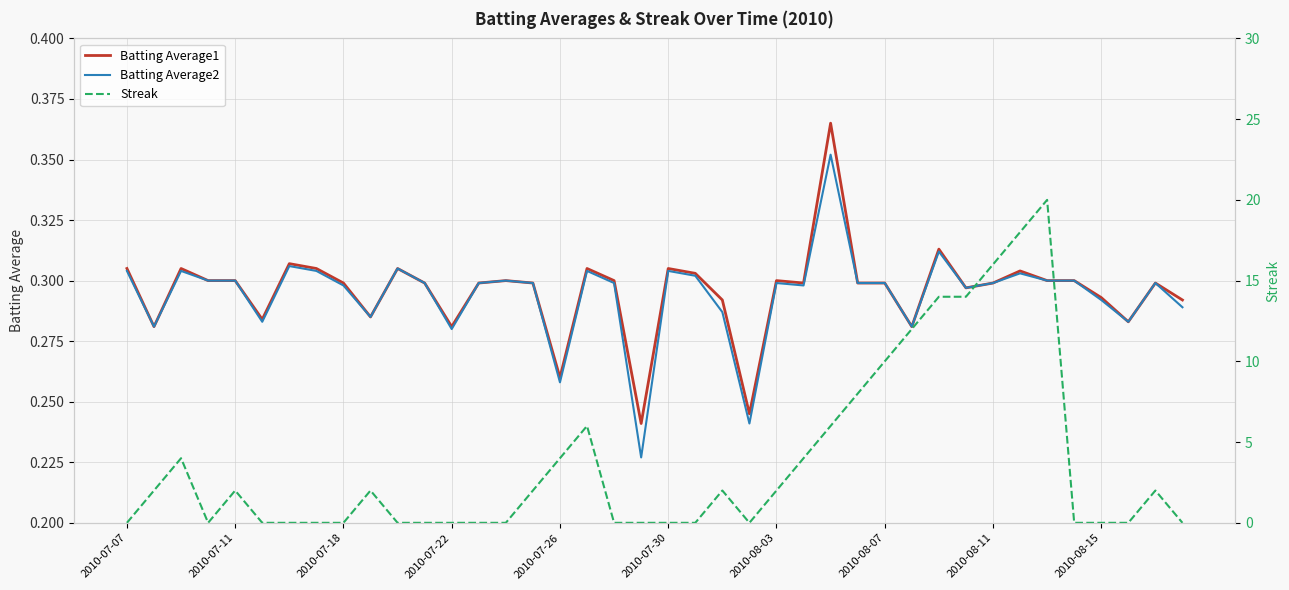

What is the sum of the Streak values at 2010-08-15 and 2010-07-26?

4.0